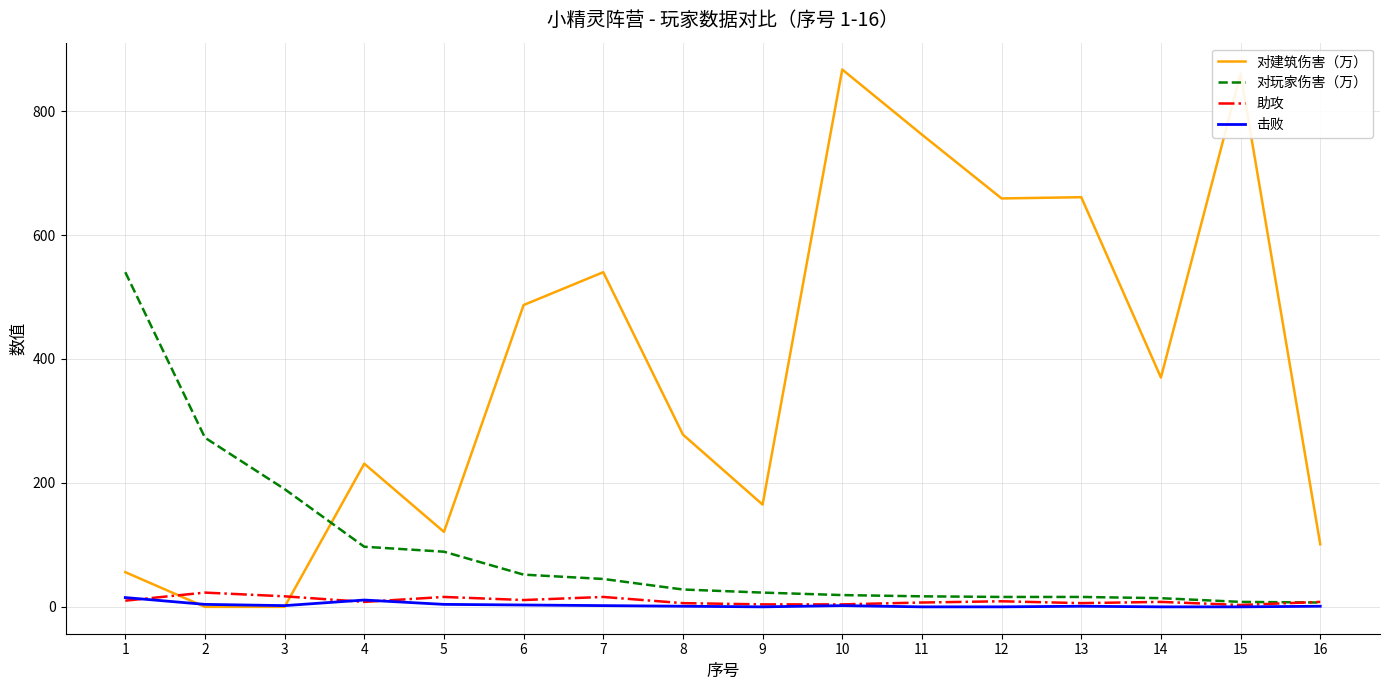

Rank the series by their maximum value, from lowest to highest.

击败, 助攻, 对玩家伤害（万）, 对建筑伤害（万）